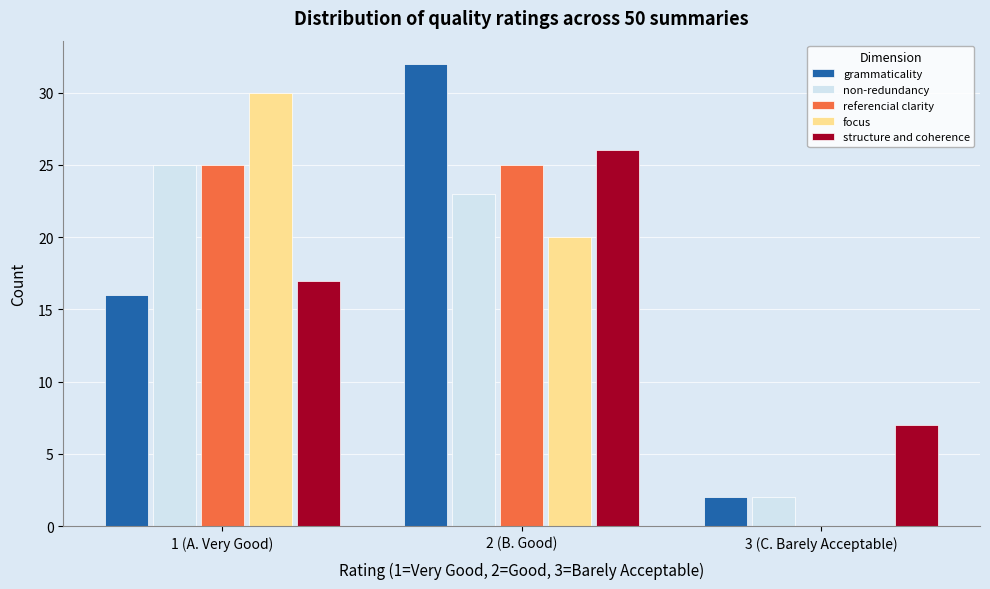

Reading left to right, transcribe all the data shown in this chart.

grammaticality: 1 (A. Very Good)=16	2 (B. Good)=32	3 (C. Barely Acceptable)=2
non-redundancy: 1 (A. Very Good)=25	2 (B. Good)=23	3 (C. Barely Acceptable)=2
referencial clarity: 1 (A. Very Good)=25	2 (B. Good)=25	3 (C. Barely Acceptable)=0
focus: 1 (A. Very Good)=30	2 (B. Good)=20	3 (C. Barely Acceptable)=0
structure and coherence: 1 (A. Very Good)=17	2 (B. Good)=26	3 (C. Barely Acceptable)=7